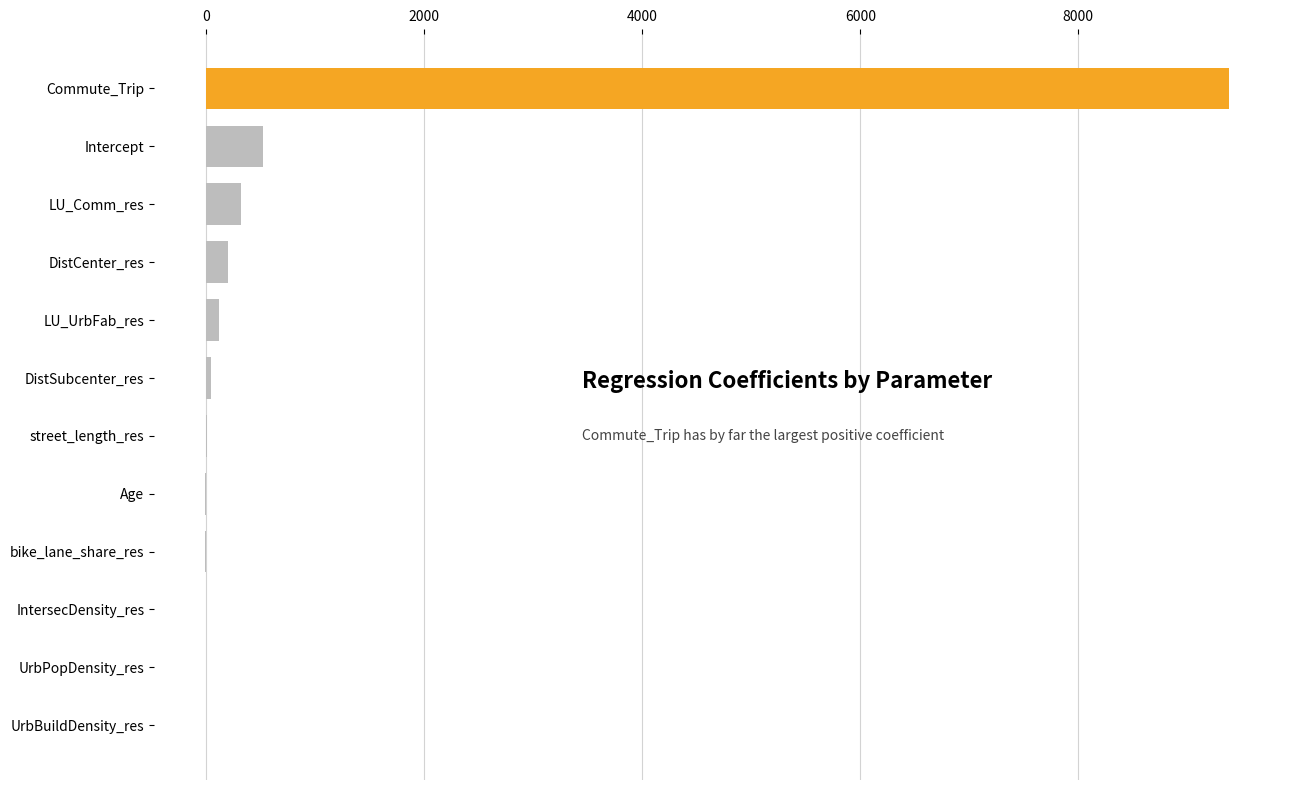

The chart shows a value of 323.4 at LU_Comm_res. True or false?

True